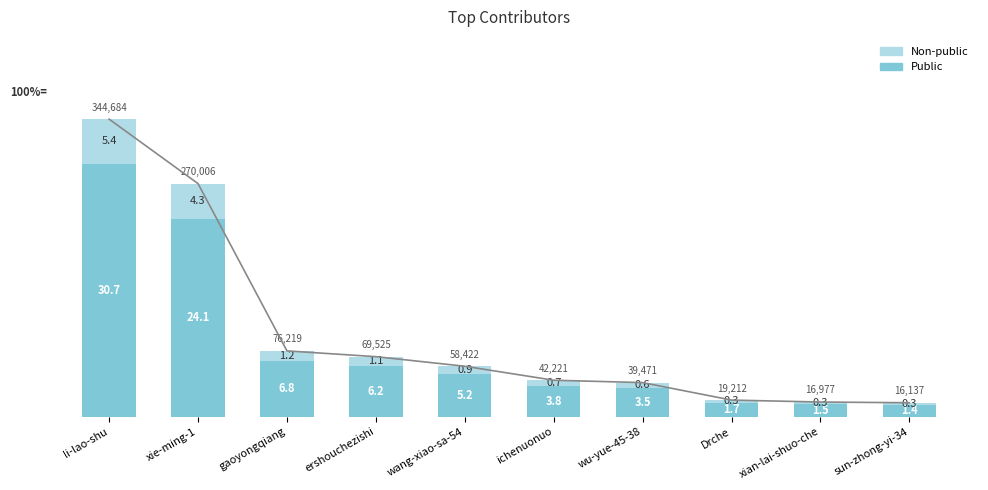

Reading left to right, list all the values displayed in this chart.

Public: li-lao-shu=30.7	xie-ming-1=24.1	gaoyongqiang=6.8	ershouchezishi=6.2	wang-xiao-sa-54=5.2	ichenuonuo=3.8	wu-yue-45-38=3.5	Drche=1.7	xian-lai-shuo-che=1.5	sun-zhong-yi-34=1.4
Non-public: li-lao-shu=5.4	xie-ming-1=4.3	gaoyongqiang=1.2	ershouchezishi=1.1	wang-xiao-sa-54=0.9	ichenuonuo=0.7	wu-yue-45-38=0.6	Drche=0.3	xian-lai-shuo-che=0.3	sun-zhong-yi-34=0.3